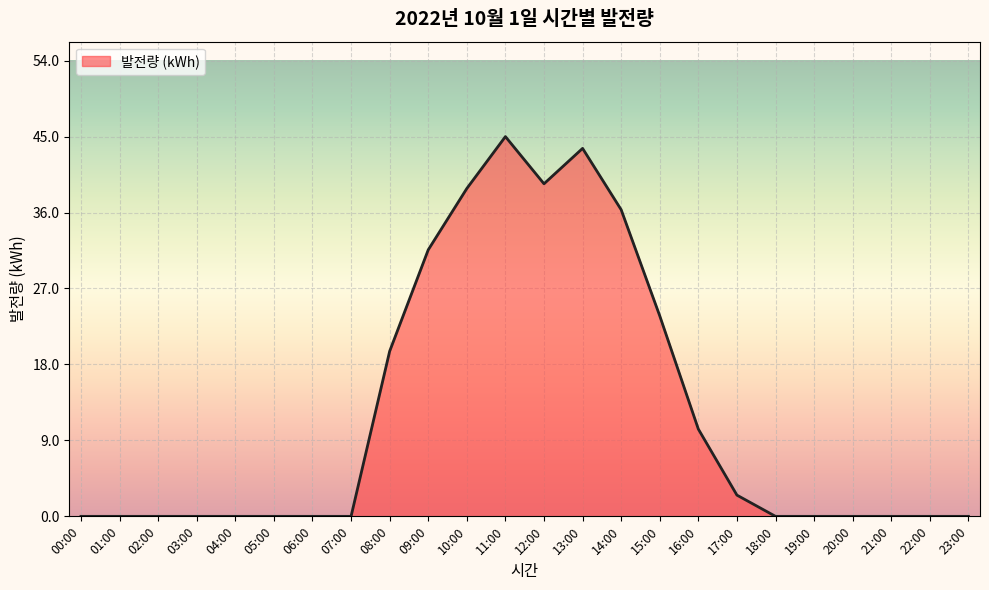

What is the greatest value displayed?

45.0